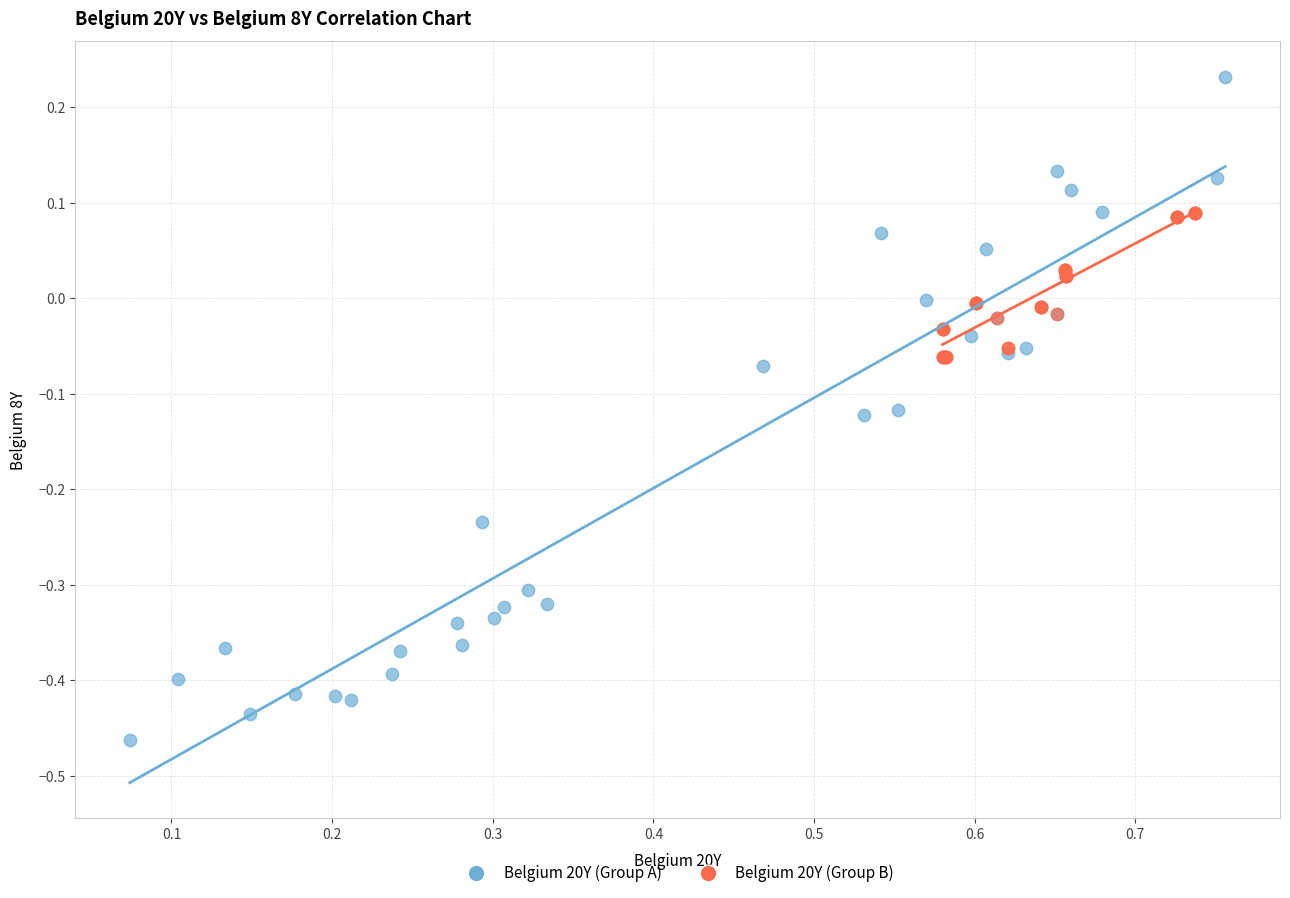

Which series reaches the maximum Y coordinate?

Belgium 20Y (Group A)